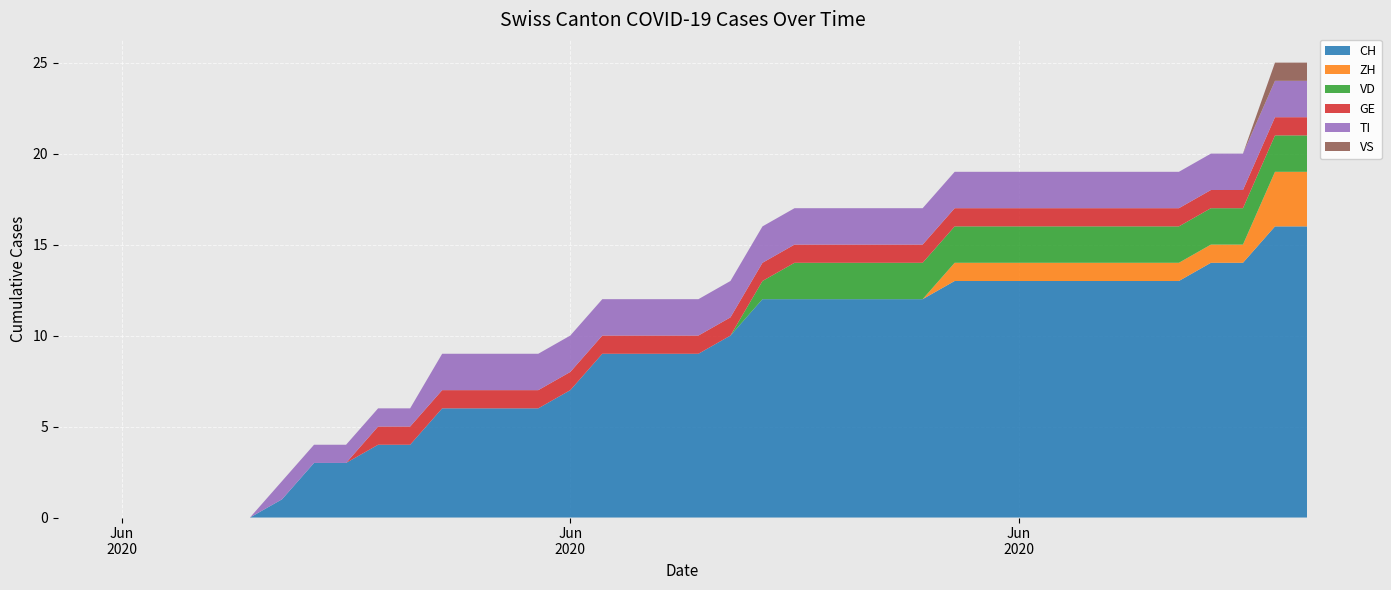

Reading left to right, transcribe all the data shown in this chart.

CH: 2020-05-31=0	2020-06-01=0	2020-06-02=0	2020-06-03=0	2020-06-04=0	2020-06-05=0	2020-06-06=0	2020-06-07=1	2020-06-08=3	2020-06-09=3	2020-06-10=4	2020-06-11=4	2020-06-12=6	2020-06-13=6	2020-06-14=6	2020-06-15=6	2020-06-16=7	2020-06-17=9	2020-06-18=9	2020-06-19=9	2020-06-20=9	2020-06-21=10	2020-06-22=12	2020-06-23=12	2020-06-24=12	2020-06-25=12	2020-06-26=12	2020-06-27=12	2020-06-28=13	2020-06-29=13	2020-06-30=13	2020-07-01=13	2020-07-02=13	2020-07-03=13	2020-07-04=13	2020-07-05=13	2020-07-06=14	2020-07-07=14	2020-07-08=16	2020-07-09=16
ZH: 2020-05-31=0	2020-06-01=0	2020-06-02=0	2020-06-03=0	2020-06-04=0	2020-06-05=0	2020-06-06=0	2020-06-07=0	2020-06-08=0	2020-06-09=0	2020-06-10=0	2020-06-11=0	2020-06-12=0	2020-06-13=0	2020-06-14=0	2020-06-15=0	2020-06-16=0	2020-06-17=0	2020-06-18=0	2020-06-19=0	2020-06-20=0	2020-06-21=0	2020-06-22=0	2020-06-23=0	2020-06-24=0	2020-06-25=0	2020-06-26=0	2020-06-27=0	2020-06-28=1	2020-06-29=1	2020-06-30=1	2020-07-01=1	2020-07-02=1	2020-07-03=1	2020-07-04=1	2020-07-05=1	2020-07-06=1	2020-07-07=1	2020-07-08=3	2020-07-09=3
VD: 2020-05-31=0	2020-06-01=0	2020-06-02=0	2020-06-03=0	2020-06-04=0	2020-06-05=0	2020-06-06=0	2020-06-07=0	2020-06-08=0	2020-06-09=0	2020-06-10=0	2020-06-11=0	2020-06-12=0	2020-06-13=0	2020-06-14=0	2020-06-15=0	2020-06-16=0	2020-06-17=0	2020-06-18=0	2020-06-19=0	2020-06-20=0	2020-06-21=0	2020-06-22=1	2020-06-23=2	2020-06-24=2	2020-06-25=2	2020-06-26=2	2020-06-27=2	2020-06-28=2	2020-06-29=2	2020-06-30=2	2020-07-01=2	2020-07-02=2	2020-07-03=2	2020-07-04=2	2020-07-05=2	2020-07-06=2	2020-07-07=2	2020-07-08=2	2020-07-09=2
GE: 2020-05-31=0	2020-06-01=0	2020-06-02=0	2020-06-03=0	2020-06-04=0	2020-06-05=0	2020-06-06=0	2020-06-07=0	2020-06-08=0	2020-06-09=0	2020-06-10=1	2020-06-11=1	2020-06-12=1	2020-06-13=1	2020-06-14=1	2020-06-15=1	2020-06-16=1	2020-06-17=1	2020-06-18=1	2020-06-19=1	2020-06-20=1	2020-06-21=1	2020-06-22=1	2020-06-23=1	2020-06-24=1	2020-06-25=1	2020-06-26=1	2020-06-27=1	2020-06-28=1	2020-06-29=1	2020-06-30=1	2020-07-01=1	2020-07-02=1	2020-07-03=1	2020-07-04=1	2020-07-05=1	2020-07-06=1	2020-07-07=1	2020-07-08=1	2020-07-09=1
TI: 2020-05-31=0	2020-06-01=0	2020-06-02=0	2020-06-03=0	2020-06-04=0	2020-06-05=0	2020-06-06=0	2020-06-07=1	2020-06-08=1	2020-06-09=1	2020-06-10=1	2020-06-11=1	2020-06-12=2	2020-06-13=2	2020-06-14=2	2020-06-15=2	2020-06-16=2	2020-06-17=2	2020-06-18=2	2020-06-19=2	2020-06-20=2	2020-06-21=2	2020-06-22=2	2020-06-23=2	2020-06-24=2	2020-06-25=2	2020-06-26=2	2020-06-27=2	2020-06-28=2	2020-06-29=2	2020-06-30=2	2020-07-01=2	2020-07-02=2	2020-07-03=2	2020-07-04=2	2020-07-05=2	2020-07-06=2	2020-07-07=2	2020-07-08=2	2020-07-09=2
VS: 2020-05-31=0	2020-06-01=0	2020-06-02=0	2020-06-03=0	2020-06-04=0	2020-06-05=0	2020-06-06=0	2020-06-07=0	2020-06-08=0	2020-06-09=0	2020-06-10=0	2020-06-11=0	2020-06-12=0	2020-06-13=0	2020-06-14=0	2020-06-15=0	2020-06-16=0	2020-06-17=0	2020-06-18=0	2020-06-19=0	2020-06-20=0	2020-06-21=0	2020-06-22=0	2020-06-23=0	2020-06-24=0	2020-06-25=0	2020-06-26=0	2020-06-27=0	2020-06-28=0	2020-06-29=0	2020-06-30=0	2020-07-01=0	2020-07-02=0	2020-07-03=0	2020-07-04=0	2020-07-05=0	2020-07-06=0	2020-07-07=0	2020-07-08=1	2020-07-09=1